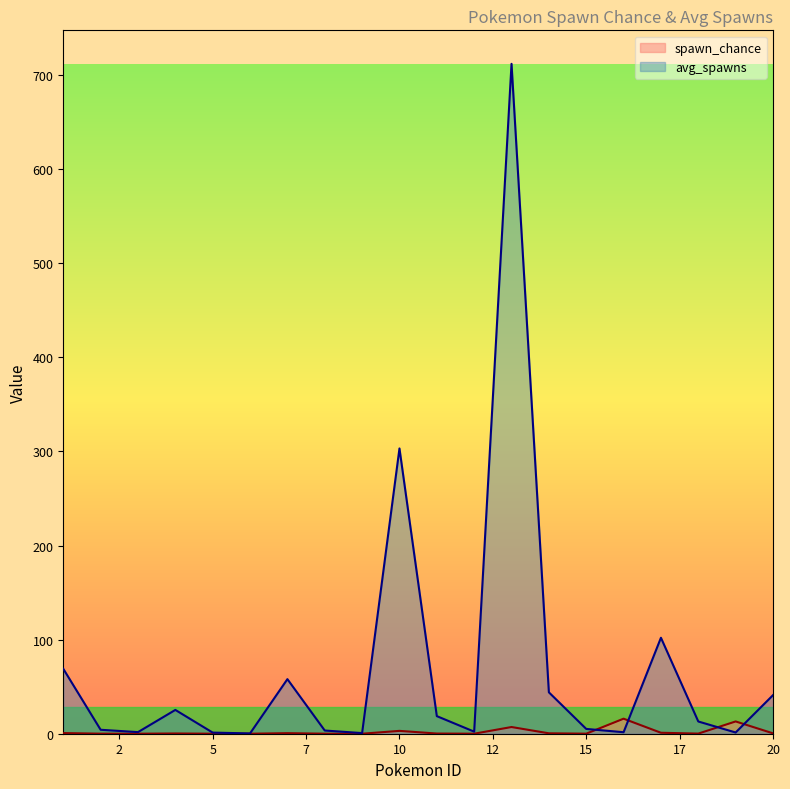

The value of avg_spawns at 14 is 23.9. True or false?

False